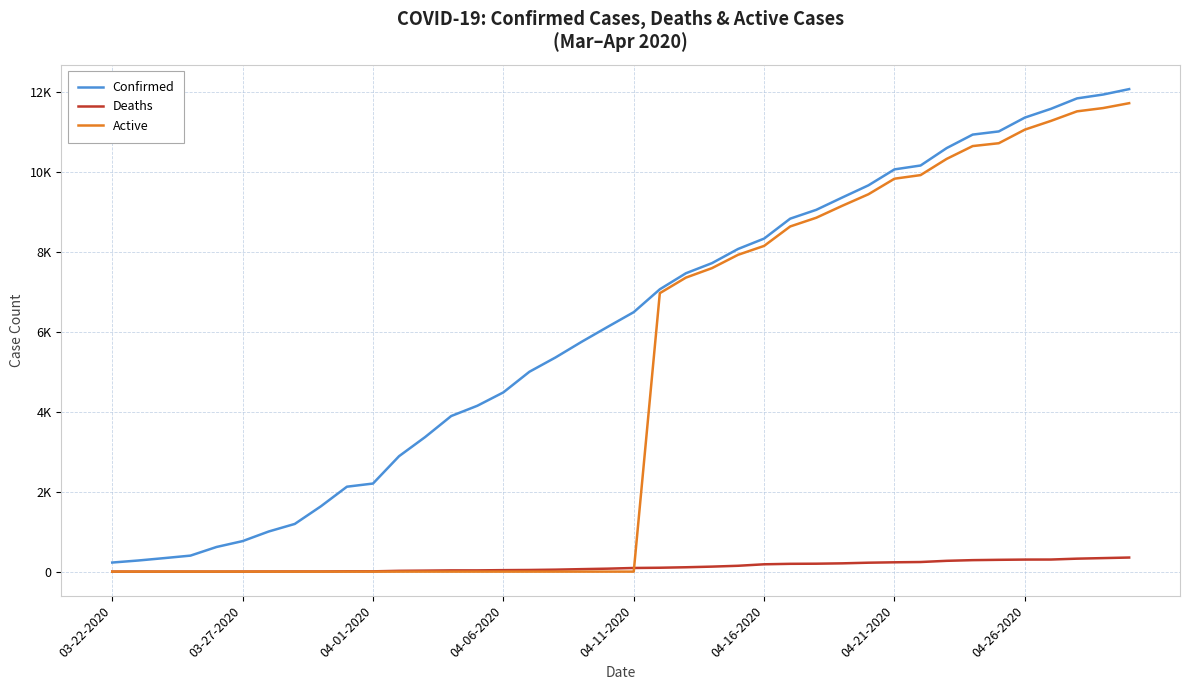

Does the chart display data point markers on the line(s)?

No